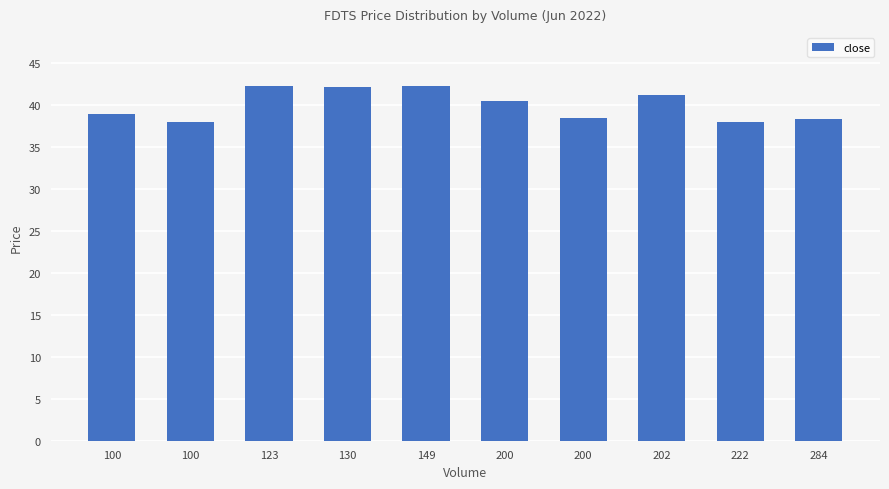

What is the sum of all values?

399.8